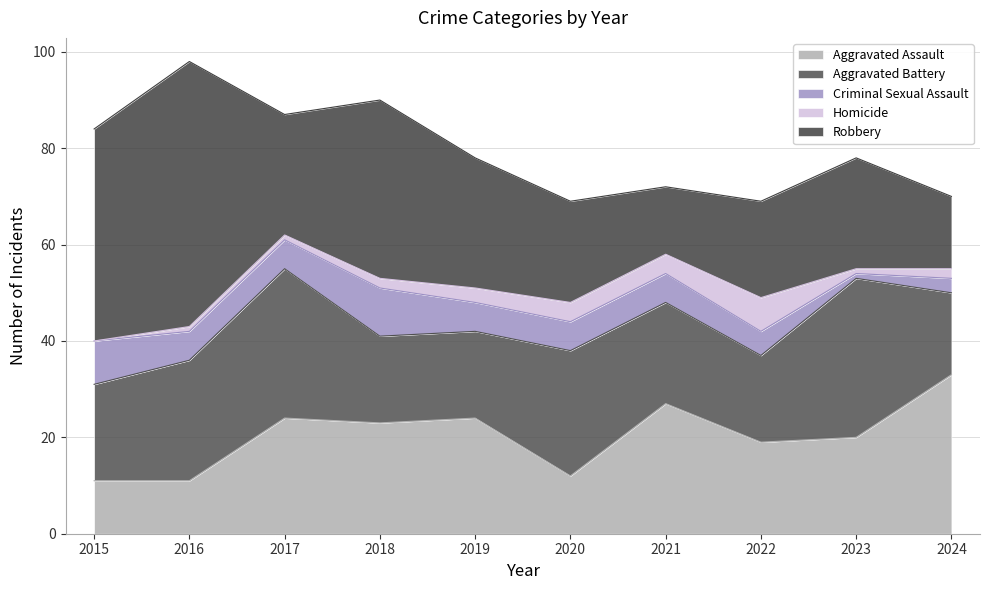

What is the maximum value shown in the chart?

55